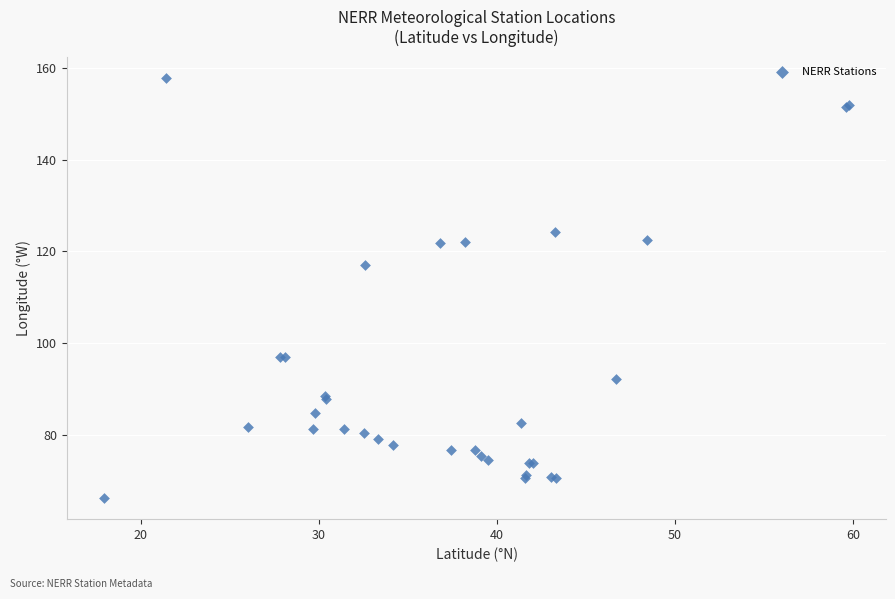

What Y value in the scatter plot is closest to 112?

117.1